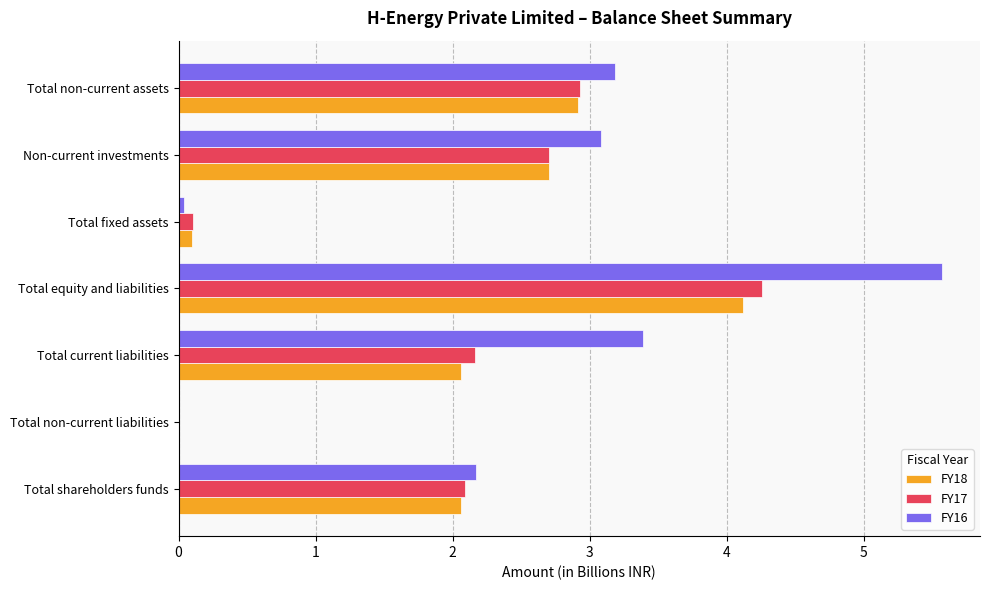

Is the value of FY17 at Total non-current liabilities greater than the value of FY18 at Non-current investments?

No